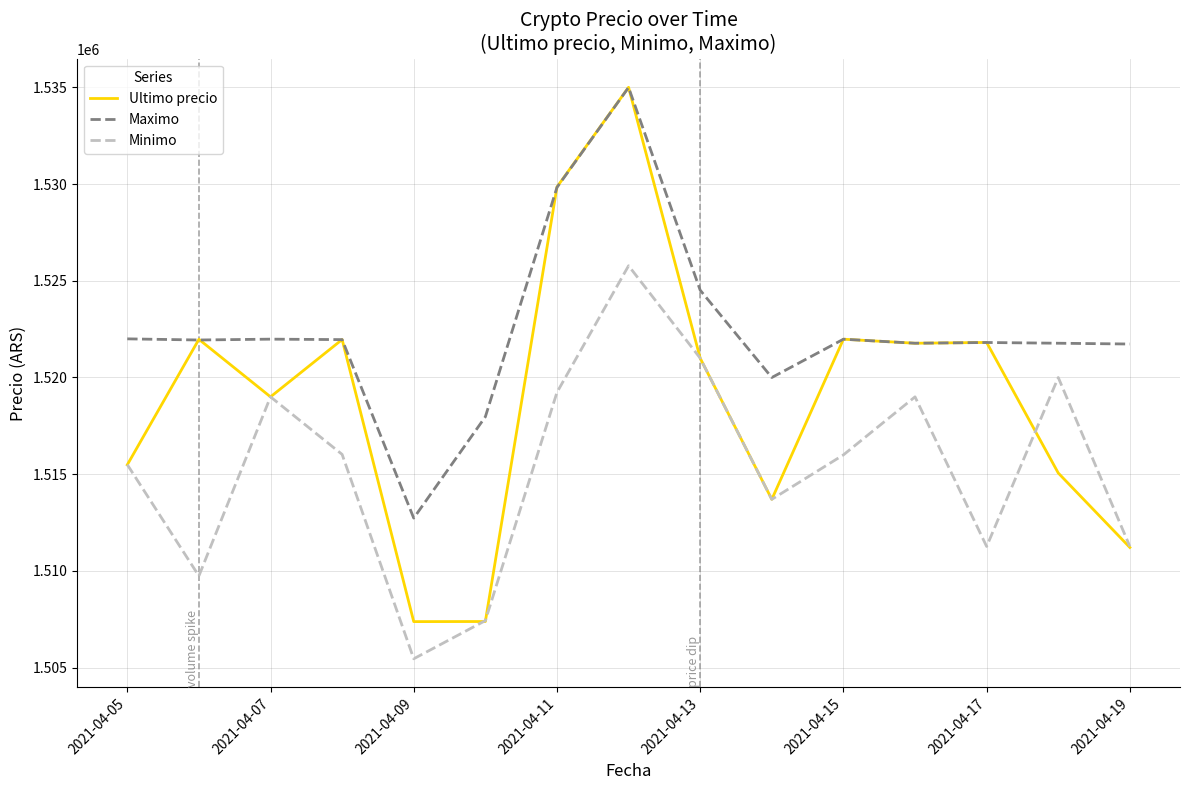

Is this an area chart (filled region under the line)?

No